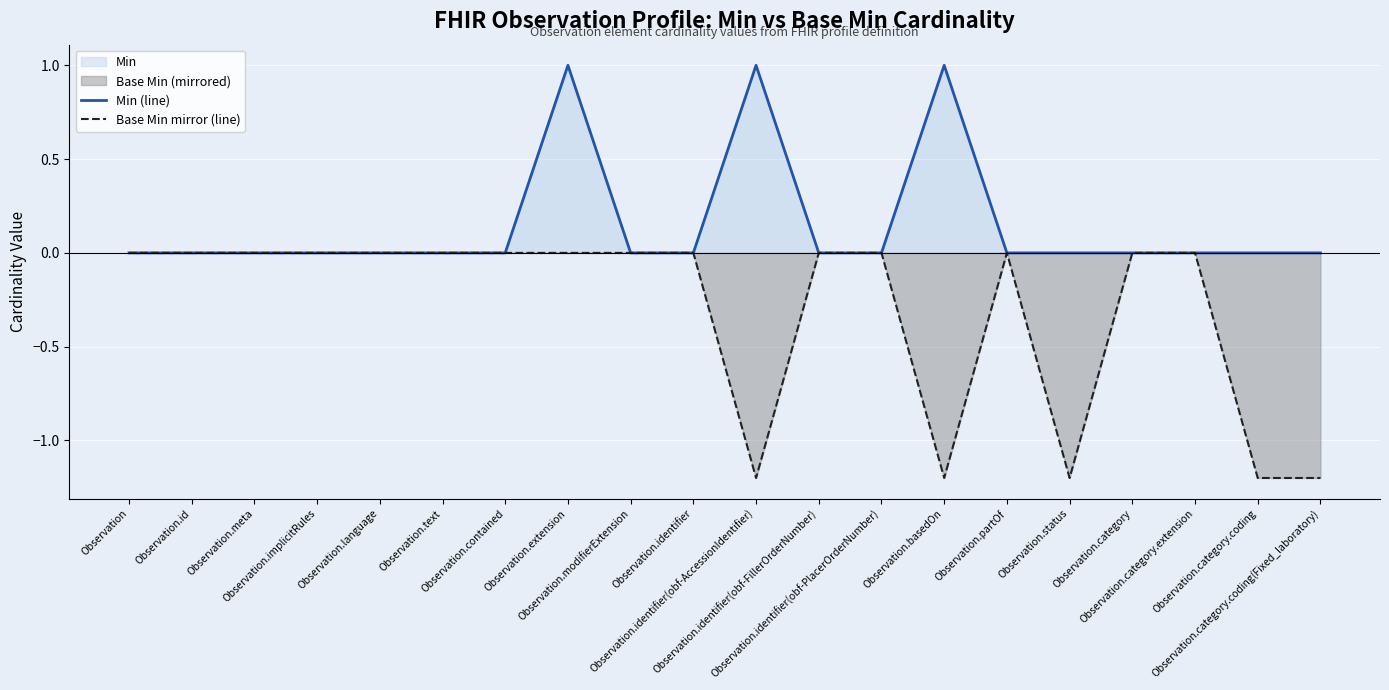

At which label does Base Min mirror (line) reach its minimum?

Observation.identifier(obf-AccessionIdentifier)